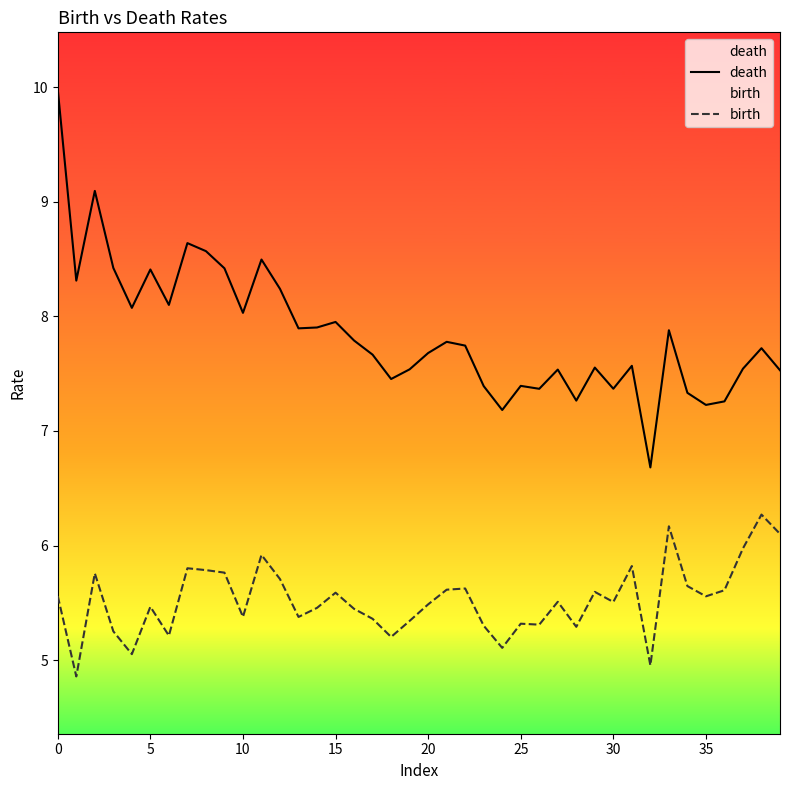

How many data points does each series have?

40